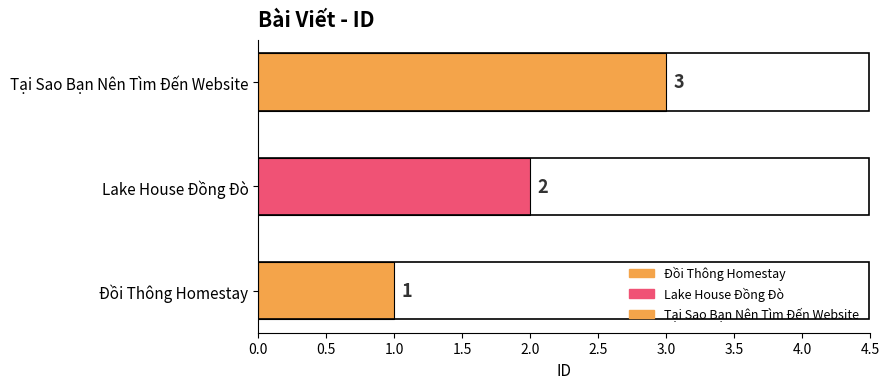

What is the change in value from Đồi Thông Homestay to Tại Sao Bạn Nên Tìm Đến Website?

+2